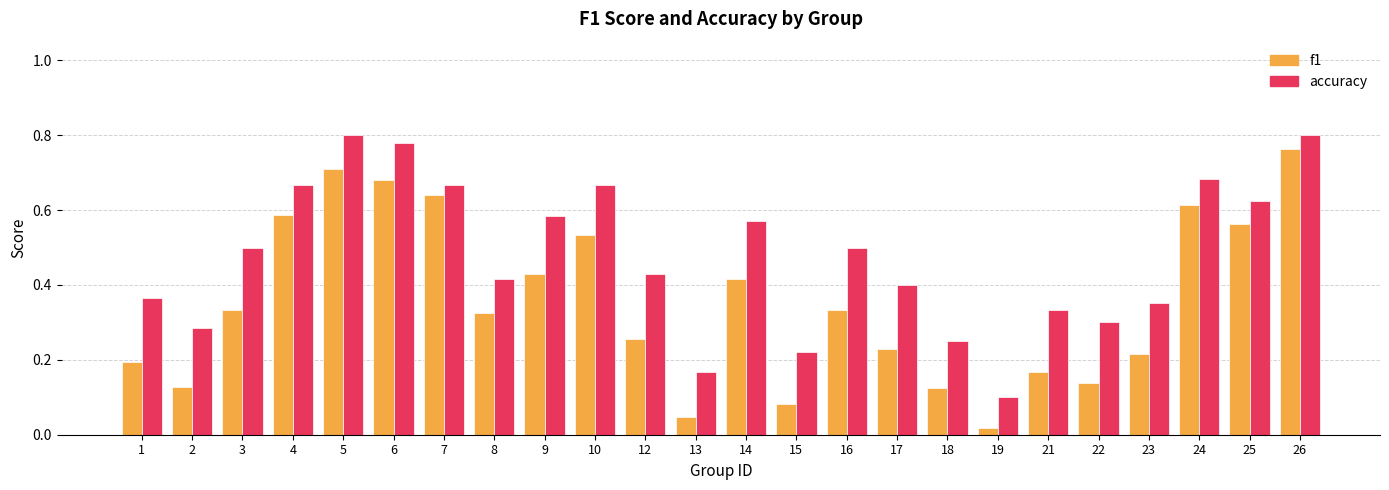

Which series changed the most between 7 and 9?

f1